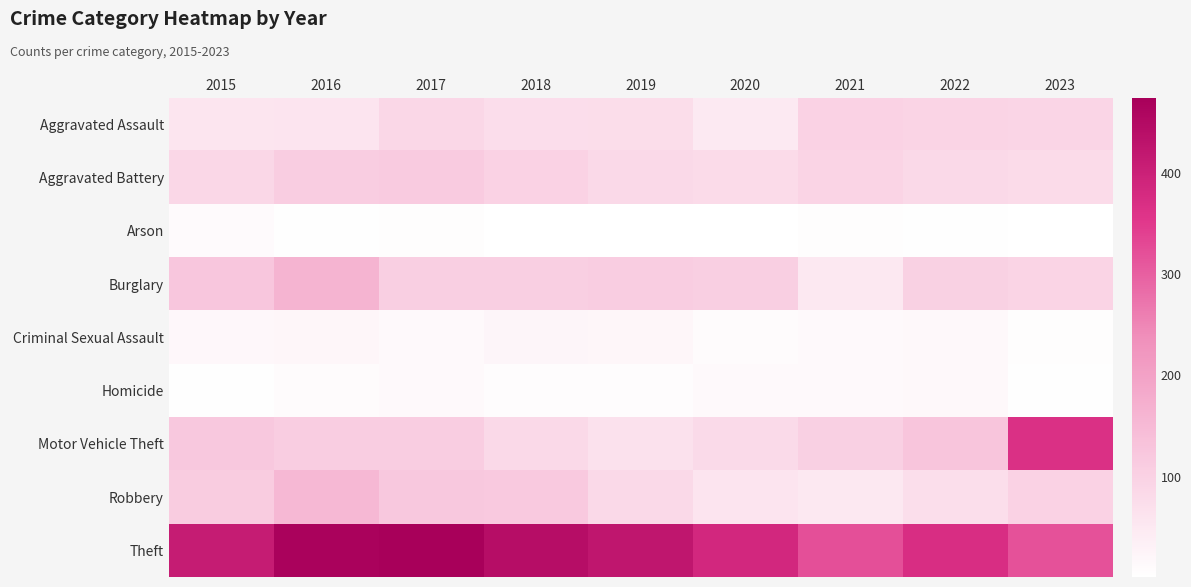

At which category is the sum across all series the highest?

2016